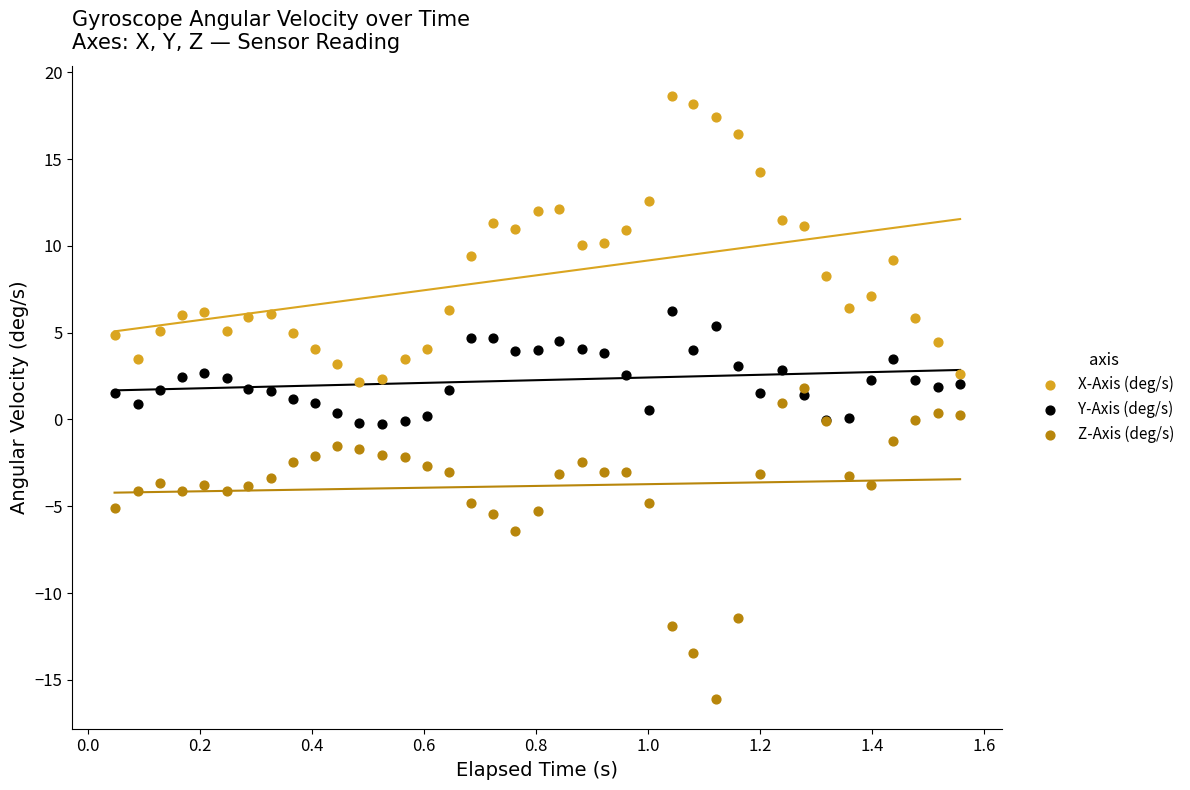

Which series contains the lowest Y value?

Z-Axis (deg/s)